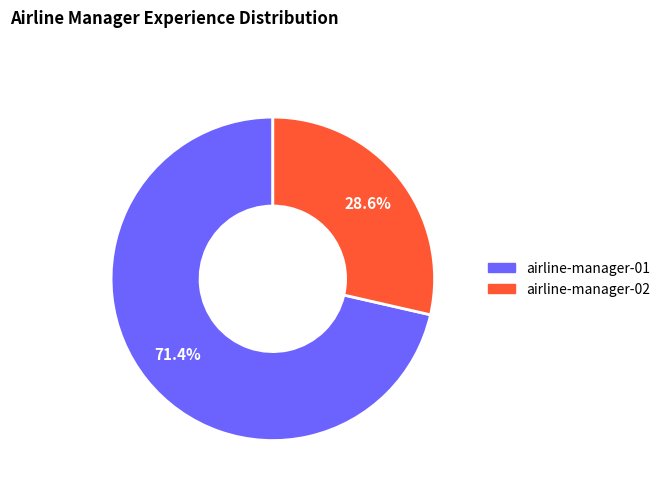

Rank the categories by value from lowest to highest.

airline-manager-02, airline-manager-01